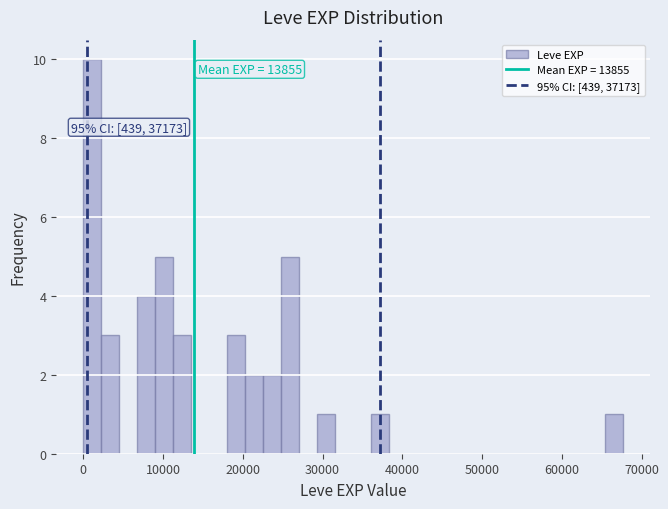

Read against the x-axis, roughly where is the centre of the tallest bar?

1000